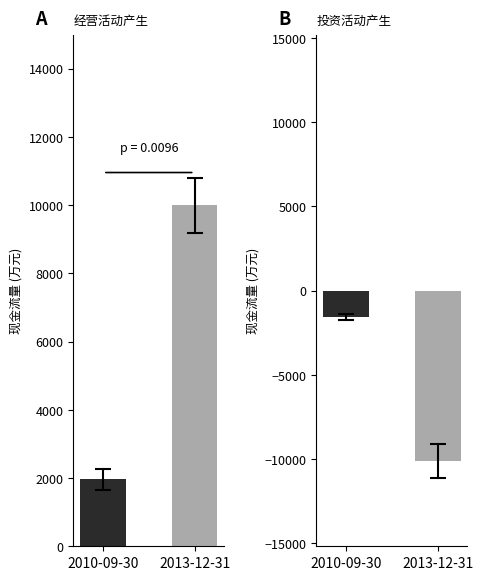

What is the spread (max minus min) of values at 2013-12-31?

20114